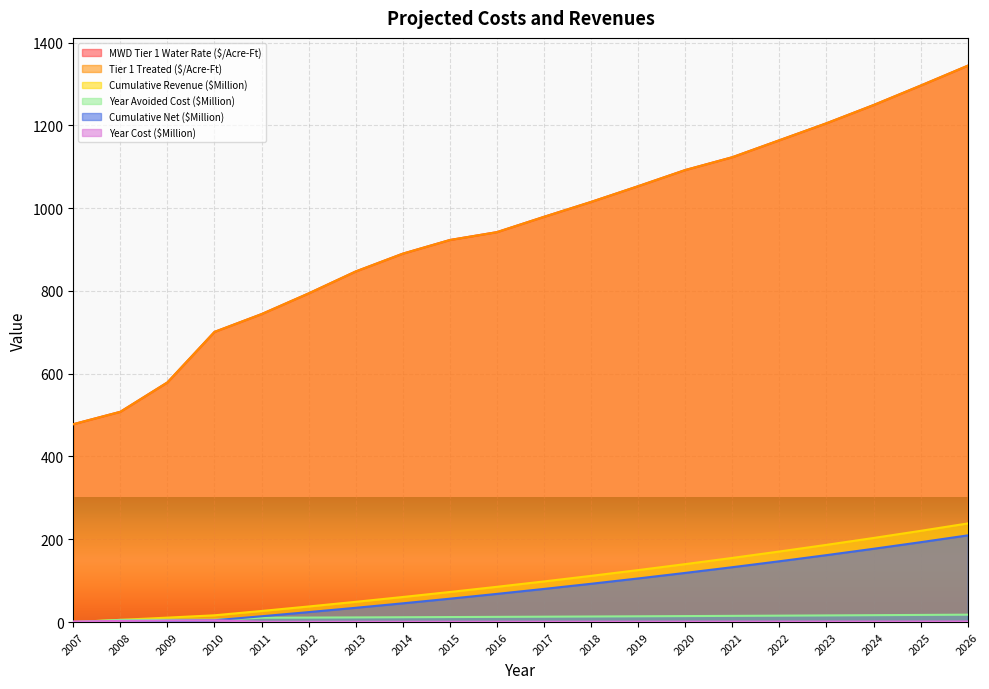

How many positive values does the Year Avoided Cost ($Million) series have?

19